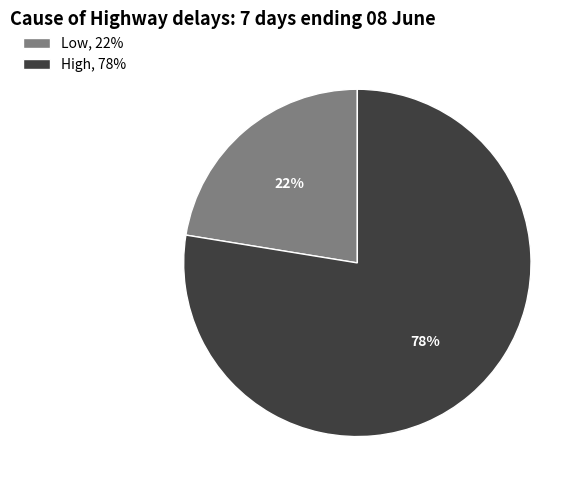

How many slices are in this pie chart?

2